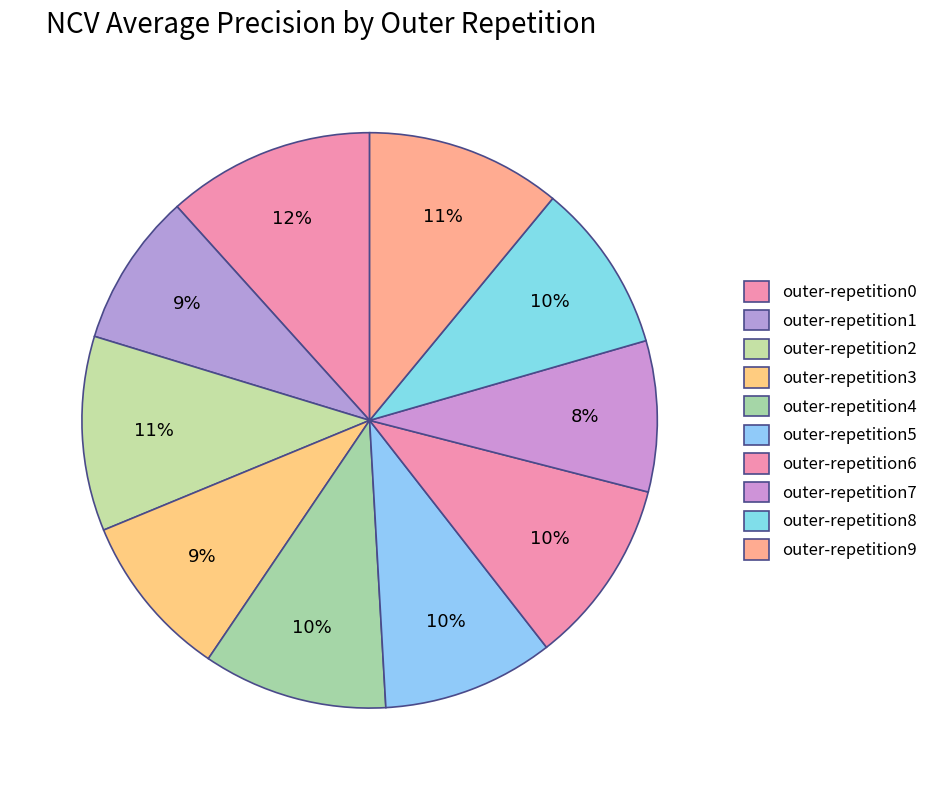

Rank the categories by value from lowest to highest.

outer-repetition7, outer-repetition1, outer-repetition3, outer-repetition8, outer-repetition5, outer-repetition4, outer-repetition6, outer-repetition2, outer-repetition9, outer-repetition0